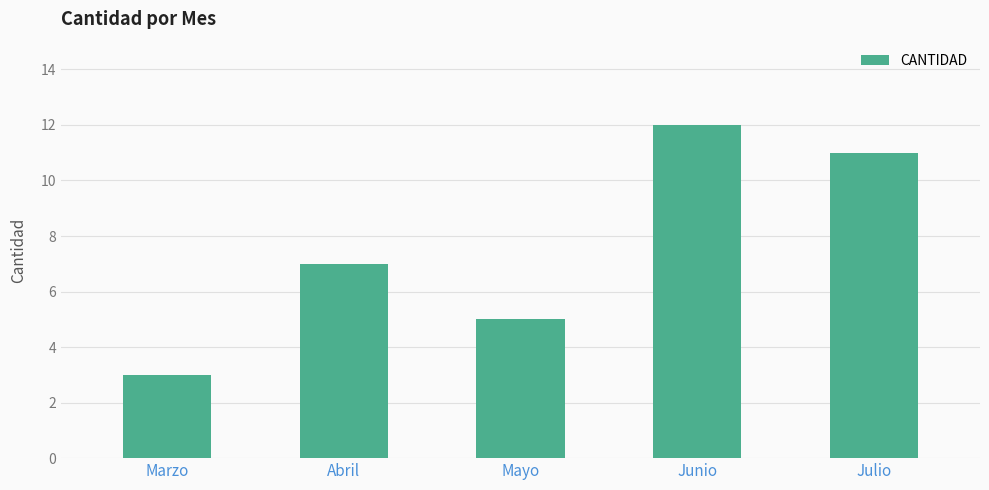

List the labels in order of value, largest first.

Junio, Julio, Abril, Mayo, Marzo